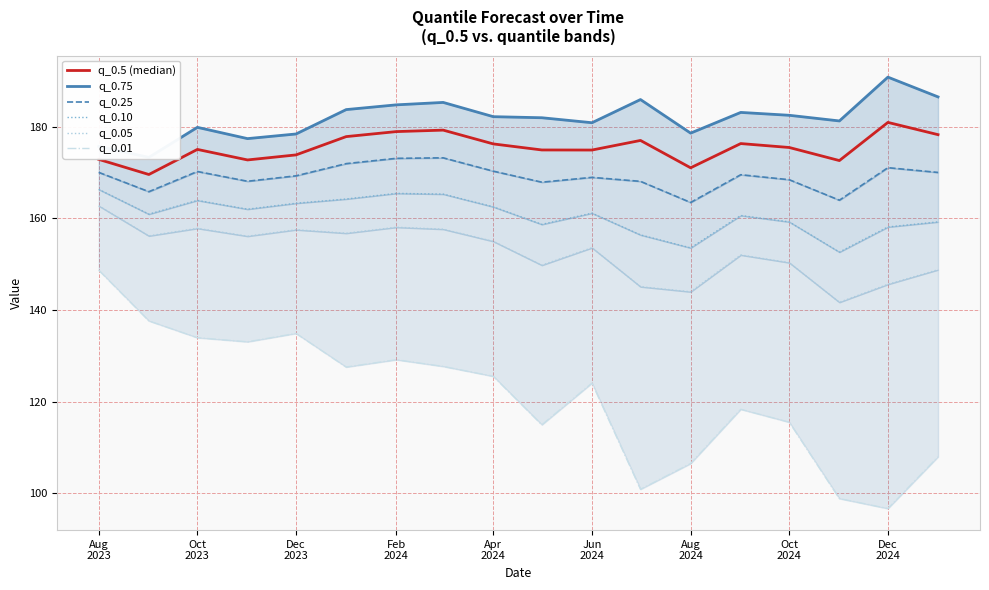

Where does the q_0.01 series first go above 125?

Aug
2023